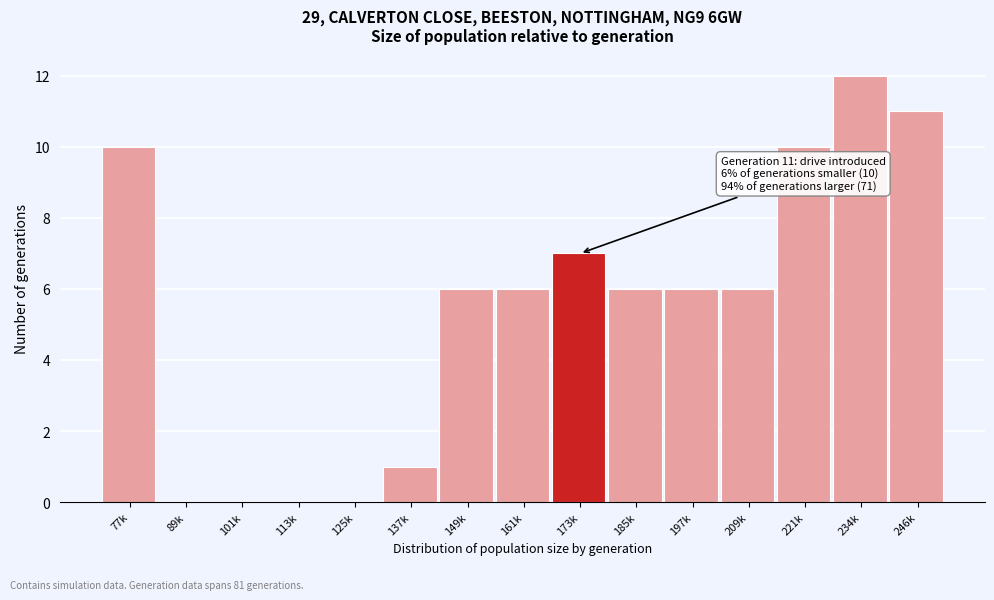

Reading left to right, list all the values displayed in this chart.

77k=10	89k=0	101k=0	113k=0	125k=0	137k=1	149k=6	161k=6	173k=7	185k=6	197k=6	209k=6	221k=10	234k=12	246k=11